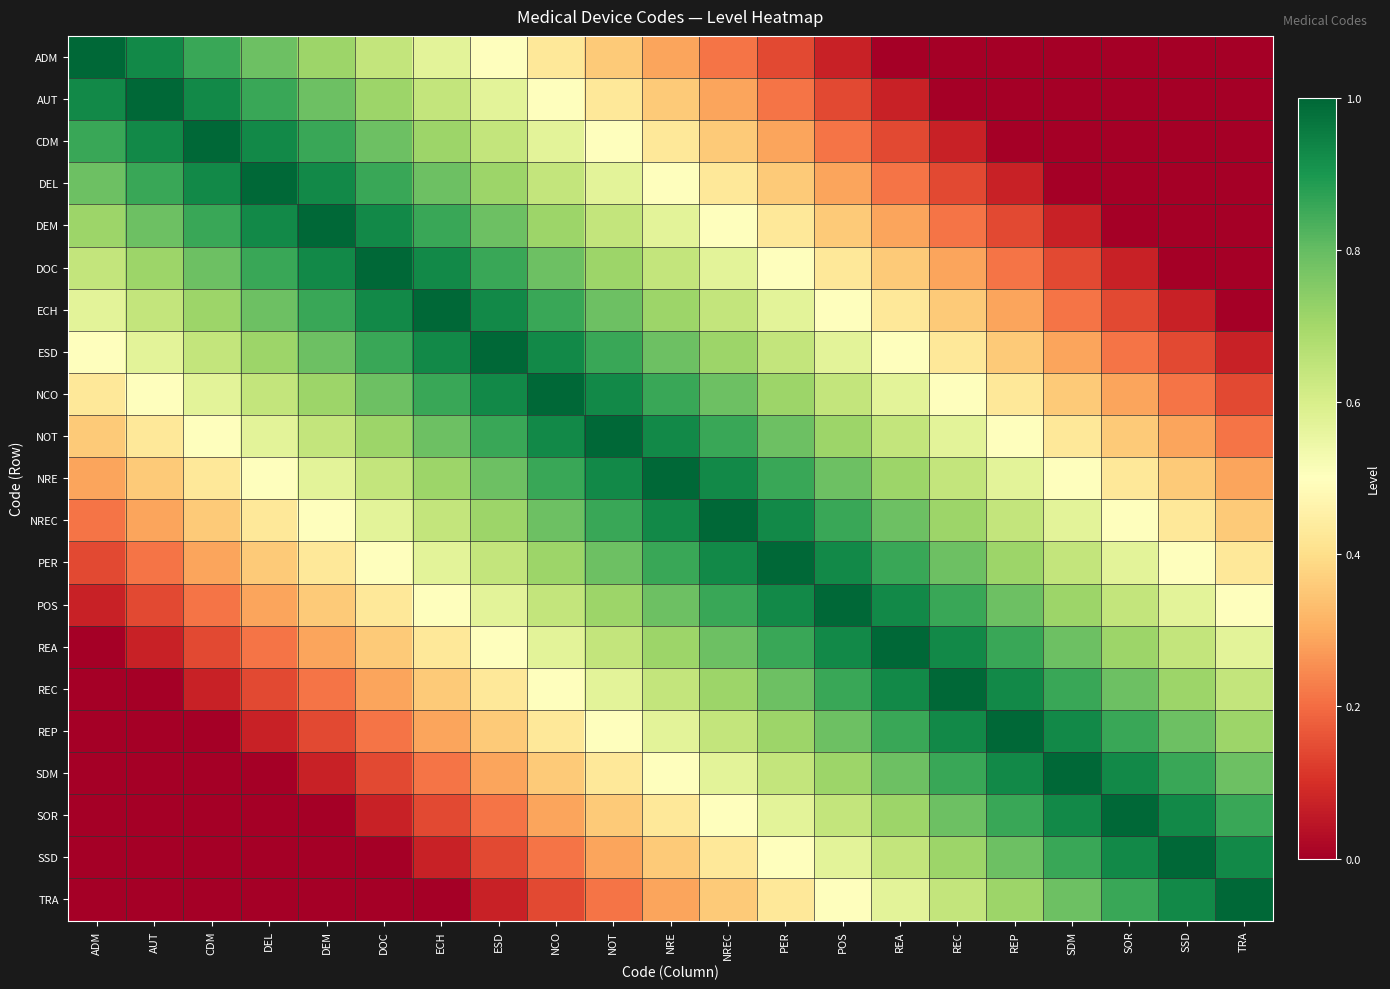

At which category is the sum across all series the highest?

NRE